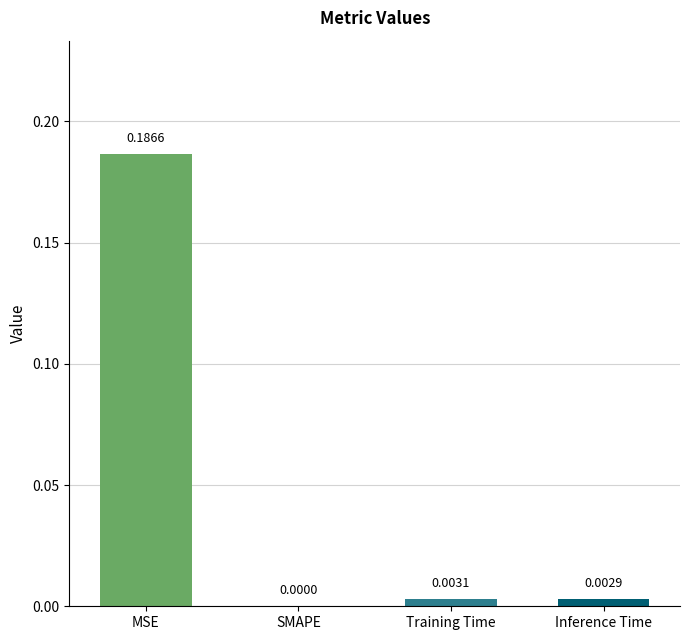

Which category has the highest value across all series?

MSE